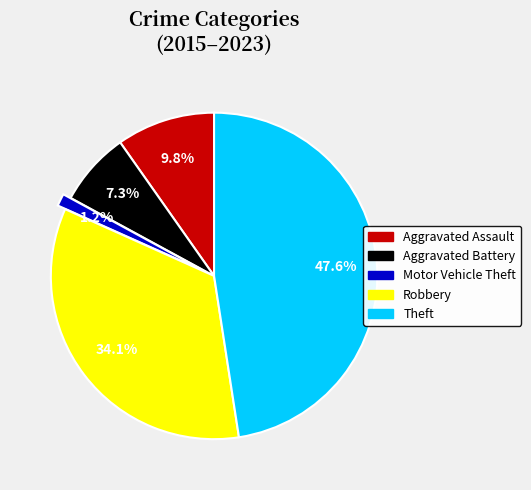

How many slices are in this pie chart?

5